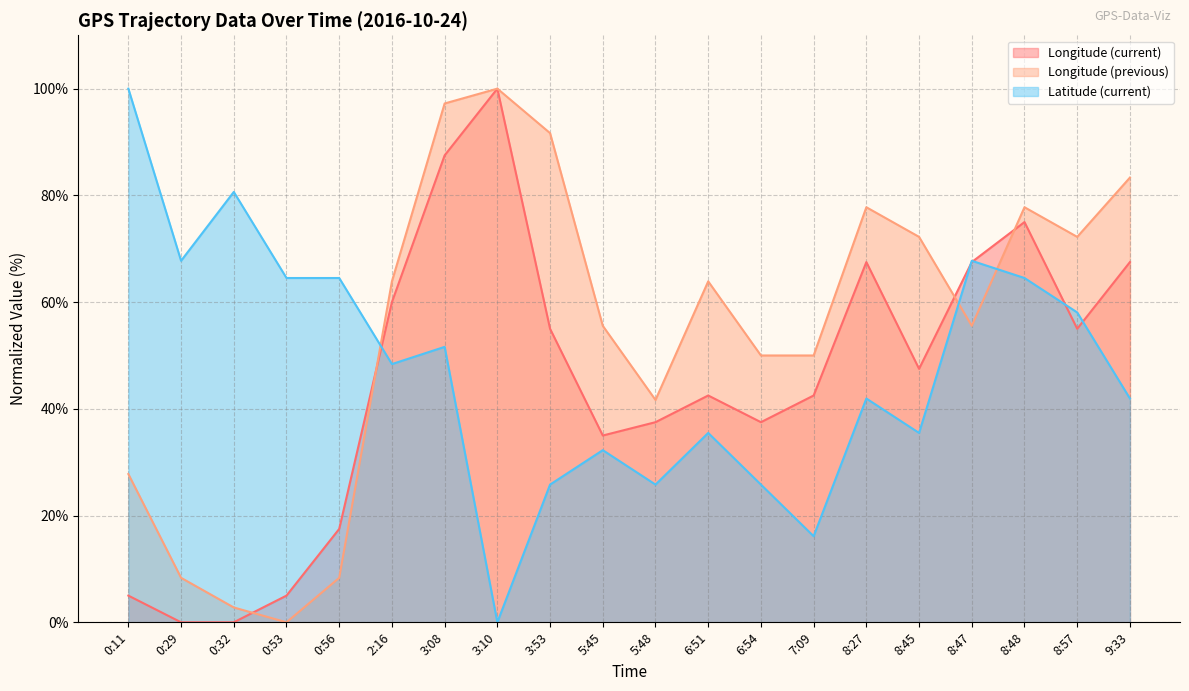

How many intersections are there between Latitude (current) and Longitude (previous)?

3